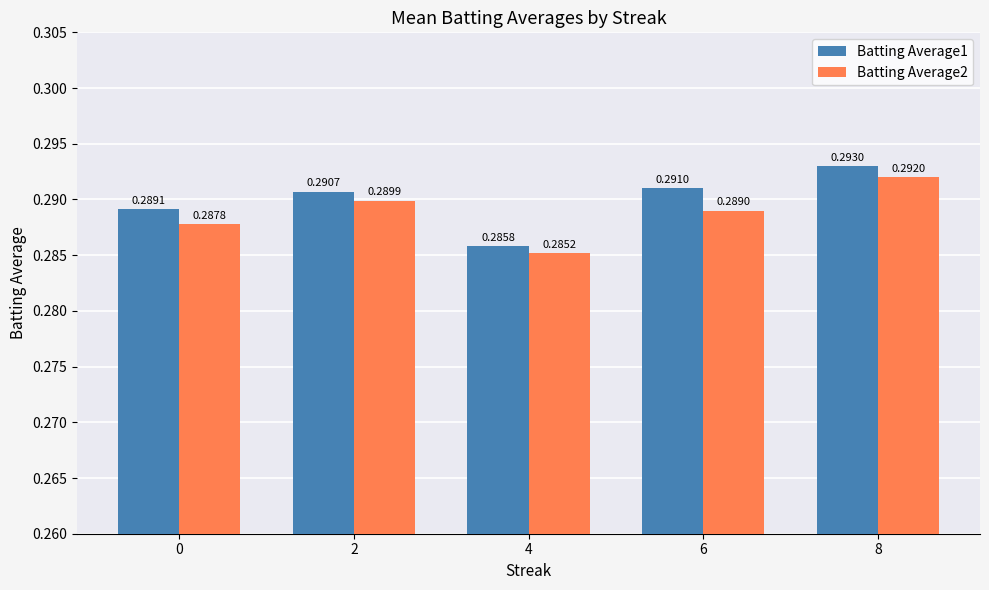

Rank the series by their average value, from highest to lowest.

Batting Average1, Batting Average2